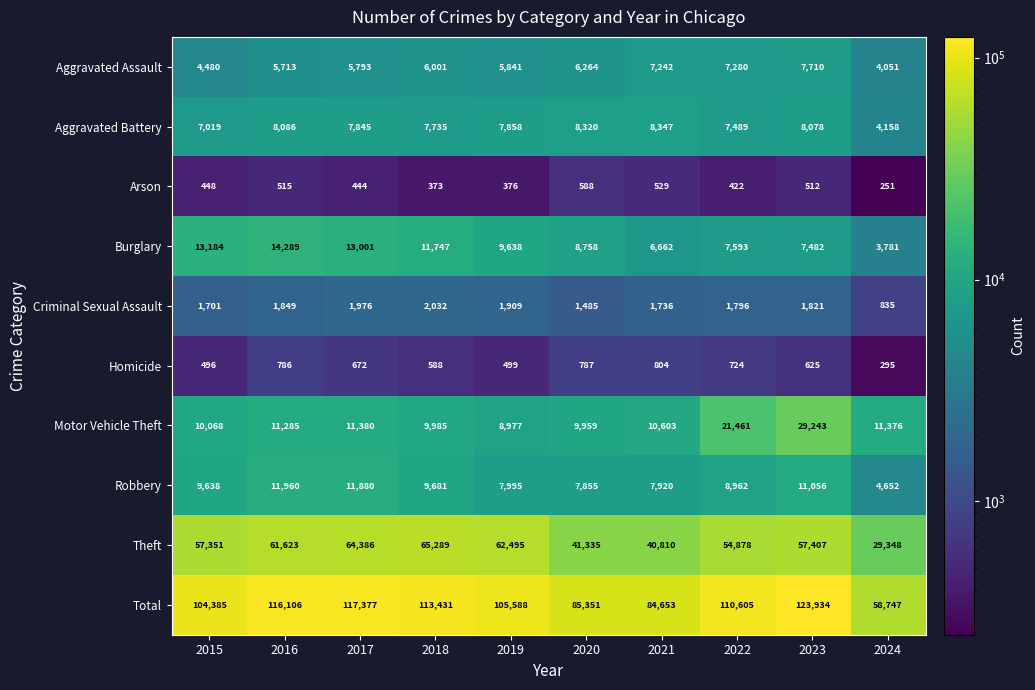

At which category does the chart reach its minimum across all series?

2024